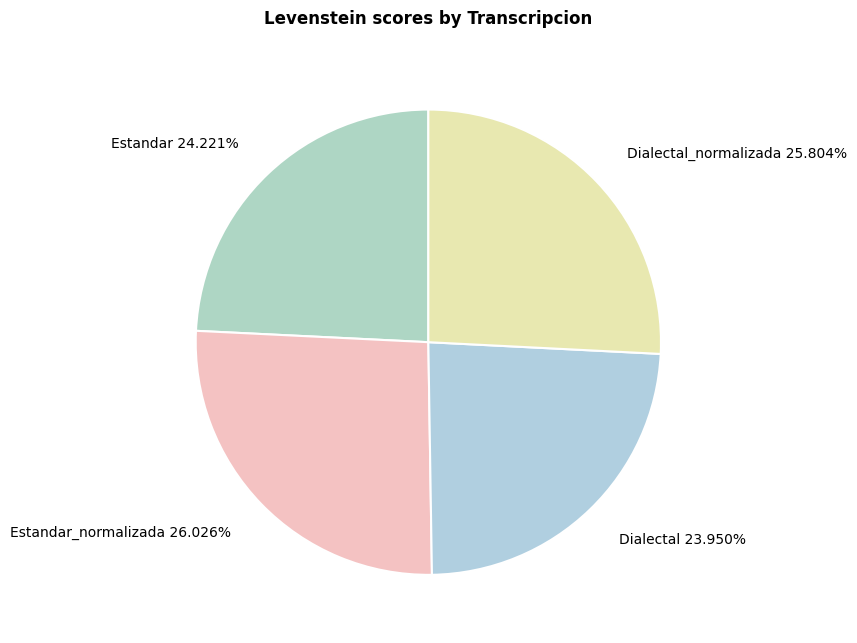

To the nearest percent, what is the combined percentage of Dialectal_normalizada and Dialectal?

50%